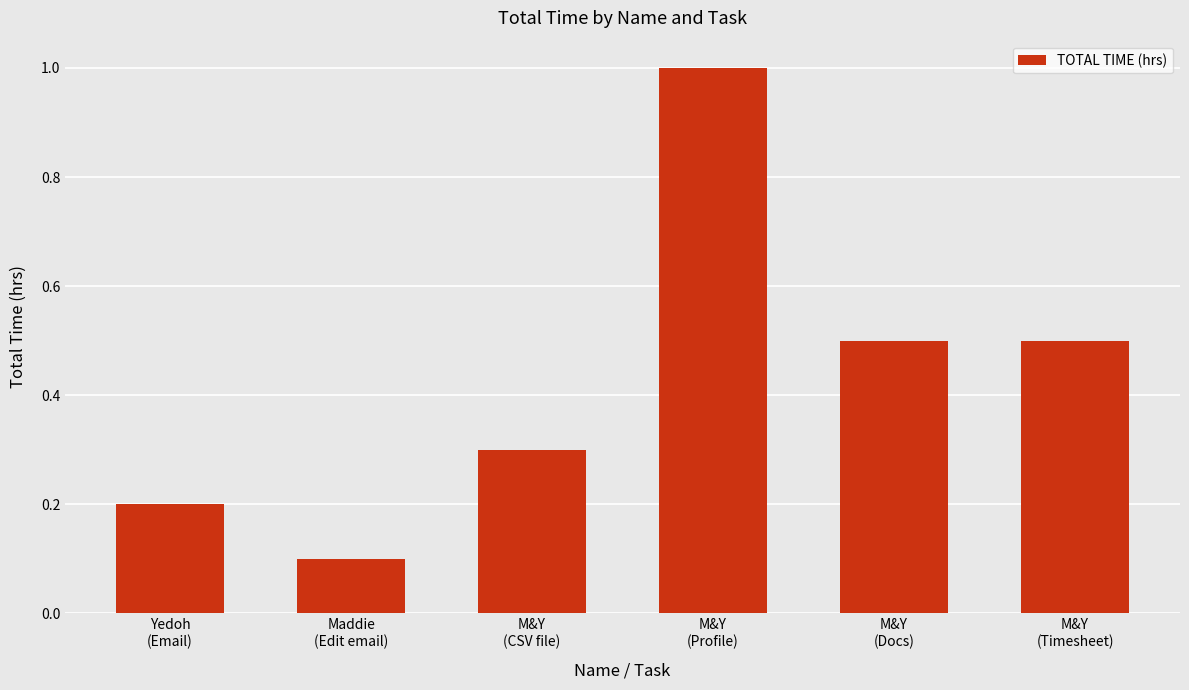

What is the label of the 2nd bar from the left?

Maddie
(Edit email)